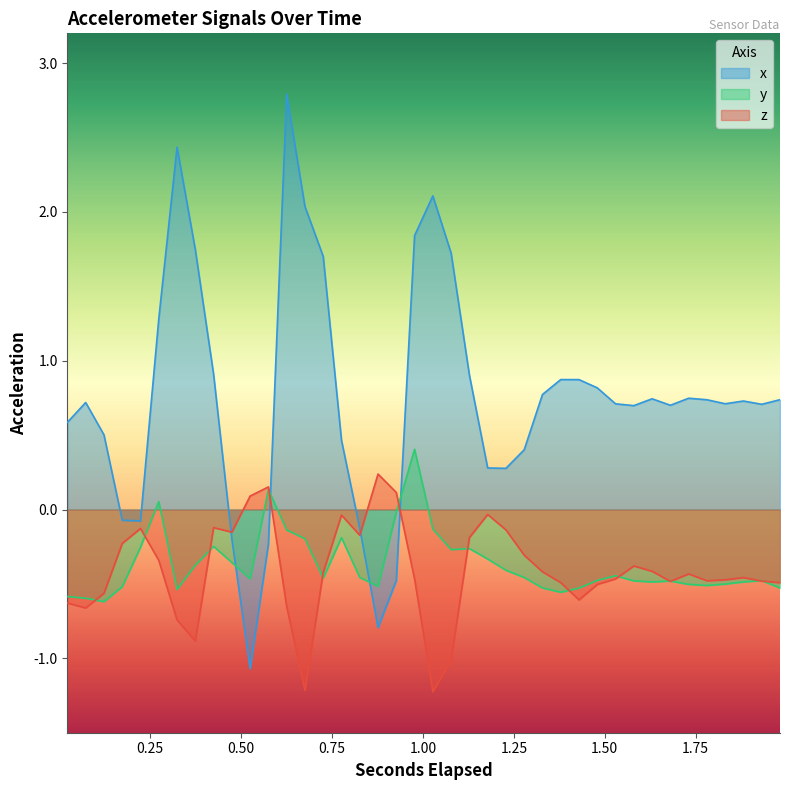

What is the average value of the z series?

-0.4